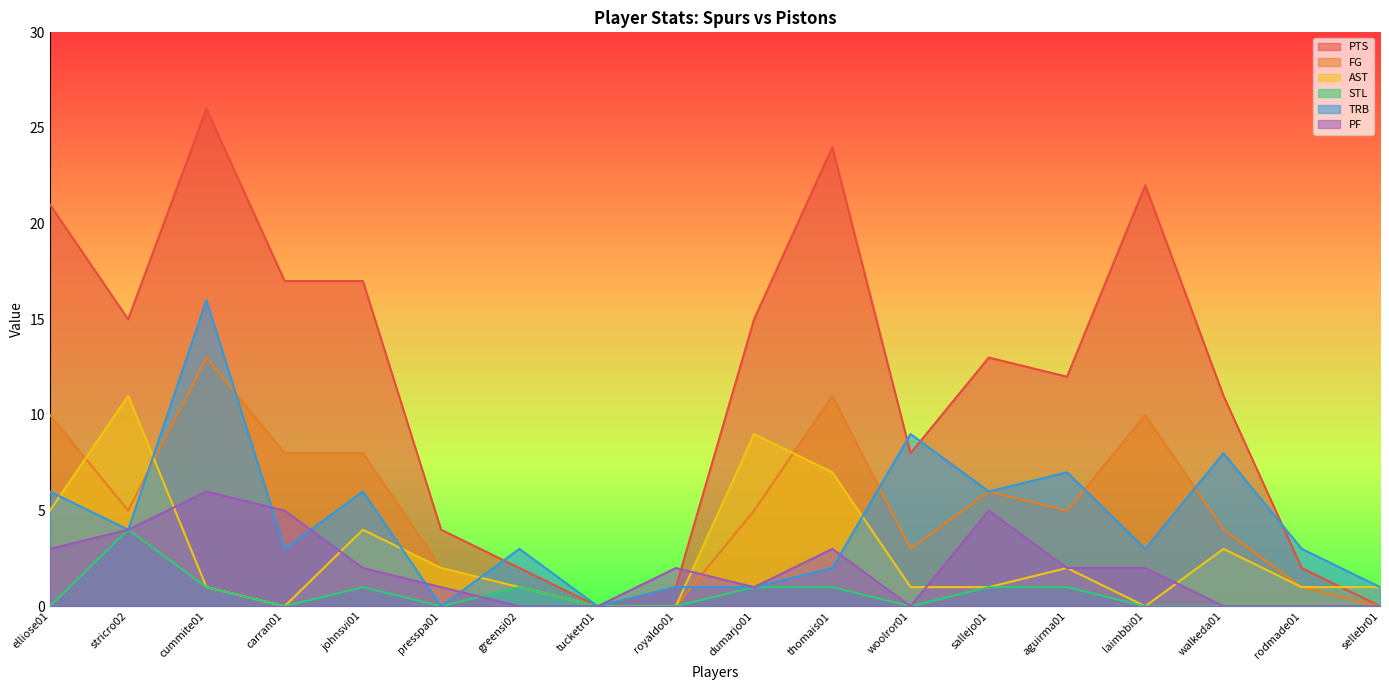

Where does the AST series first go above 1?

elliose01